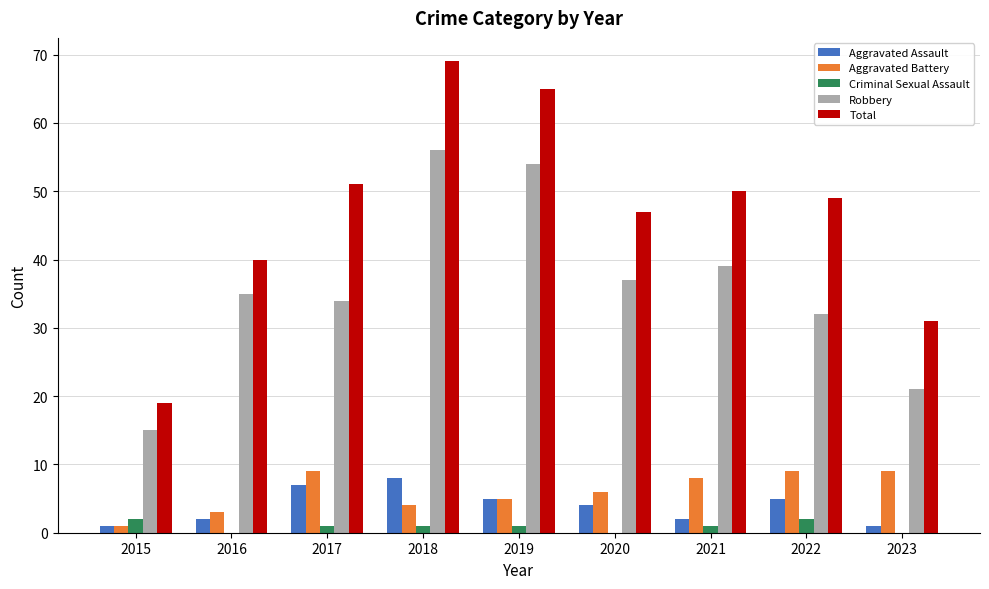

Reading left to right, what are all the values shown in this chart?

Aggravated Assault: 1	2	7	8	5	4	2	5	1
Aggravated Battery: 1	3	9	4	5	6	8	9	9
Criminal Sexual Assault: 2	0	1	1	1	0	1	2	0
Robbery: 15	35	34	56	54	37	39	32	21
Total: 19	40	51	69	65	47	50	49	31